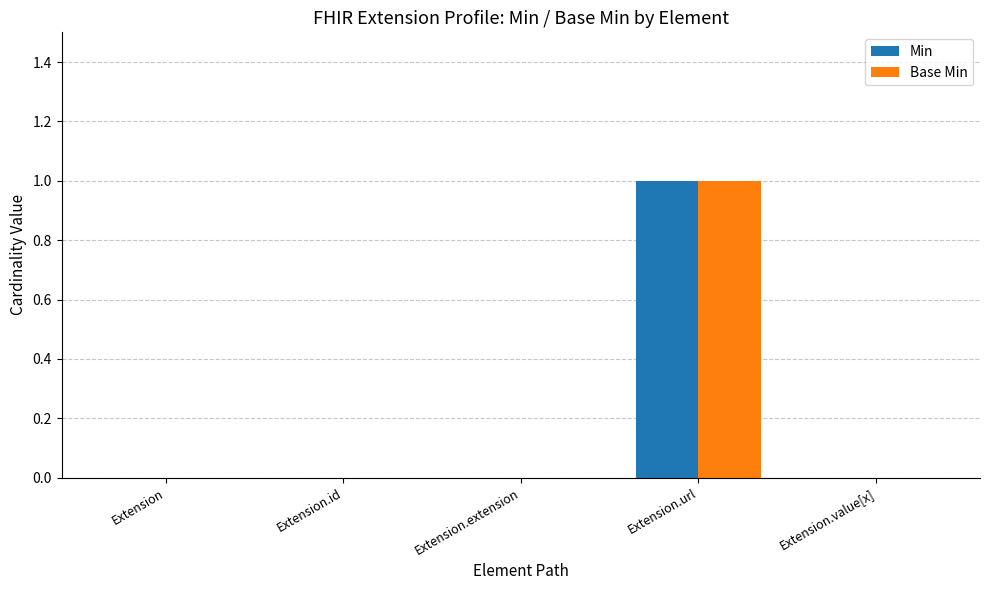

Is the value of Min at Extension.url greater than the value of Base Min at Extension.id?

Yes